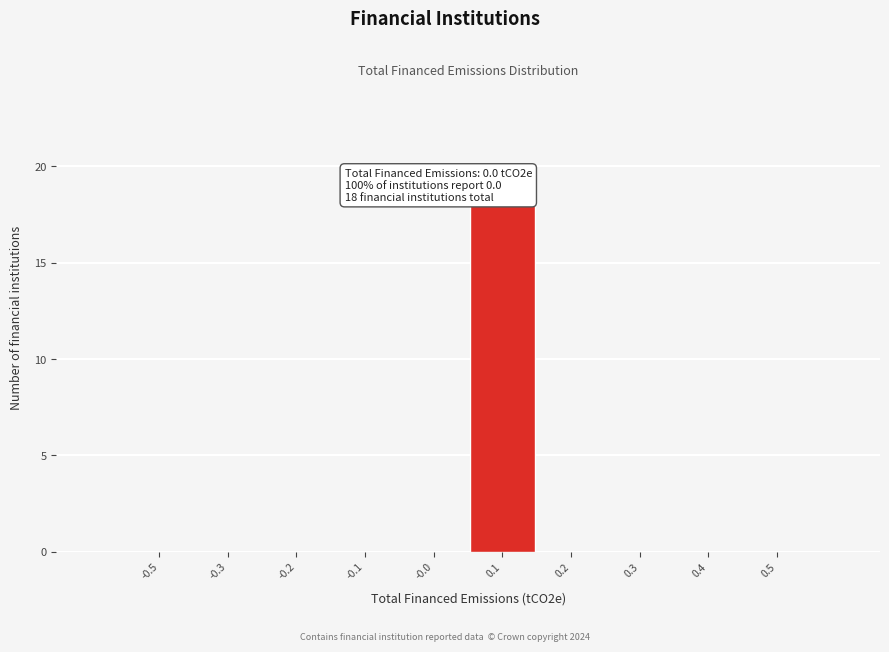

Reading right to left, extract all data points from this chart.

0.5=0	0.4=0	0.3=0	0.2=0	0.1=18	-0.0=0	-0.1=0	-0.2=0	-0.3=0	-0.5=0